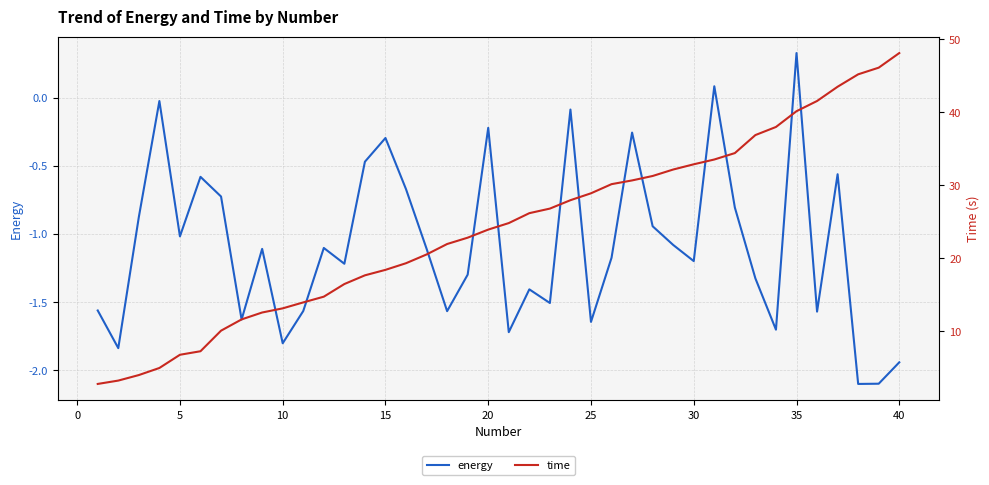

True or false: time and energy intersect in this chart.

False